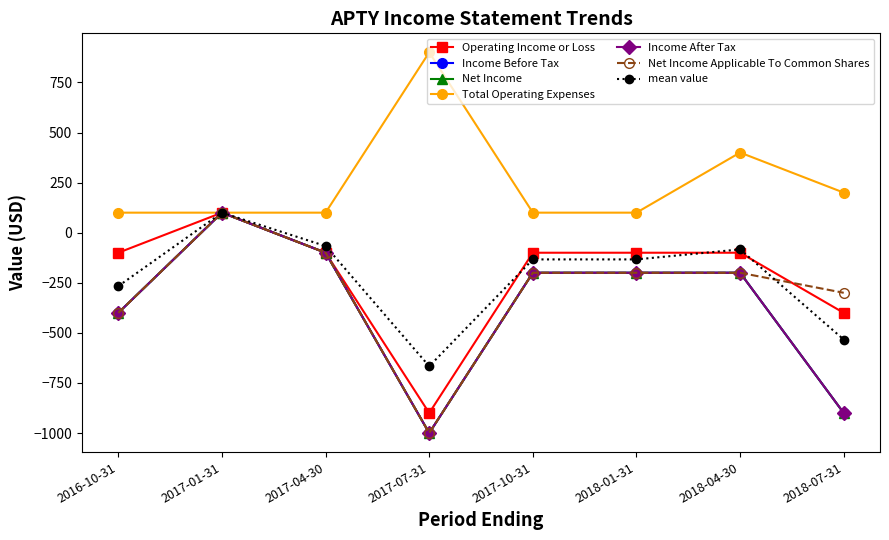

The Net Income Applicable To Common Shares series shows -1566 at 2017-07-31. True or false?

False